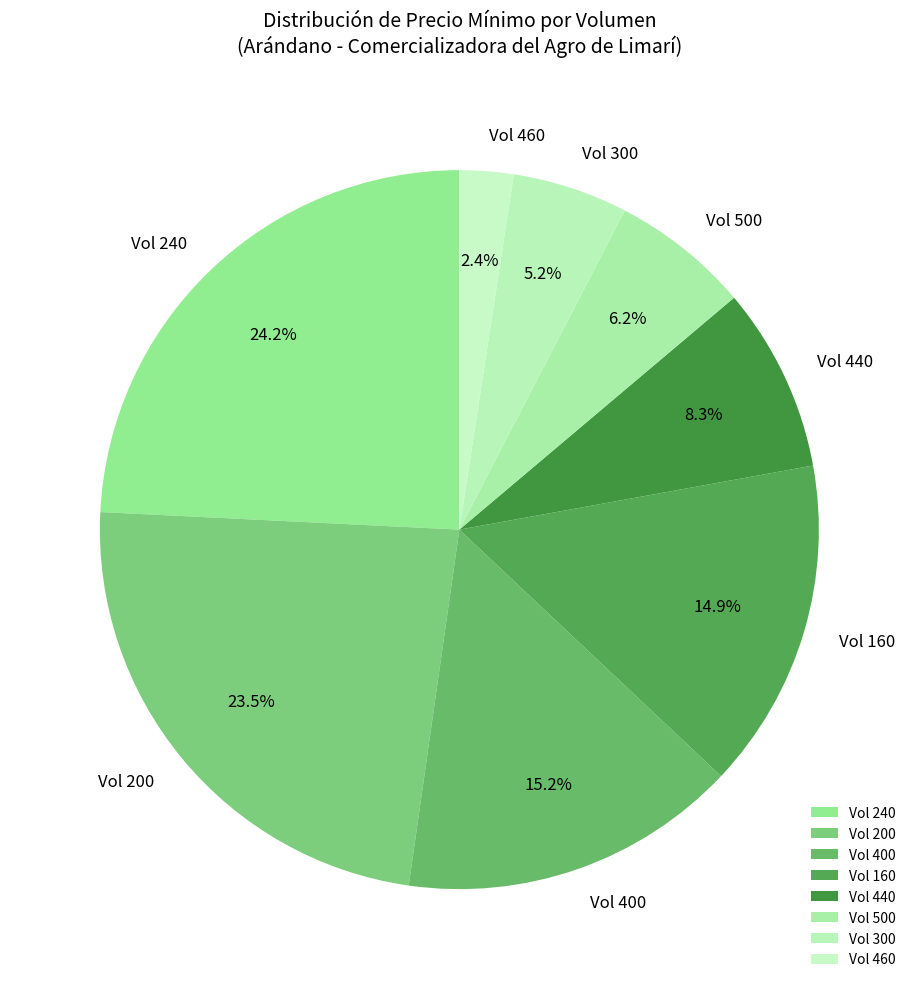

Is there any slice that represents more than half of the pie?

No